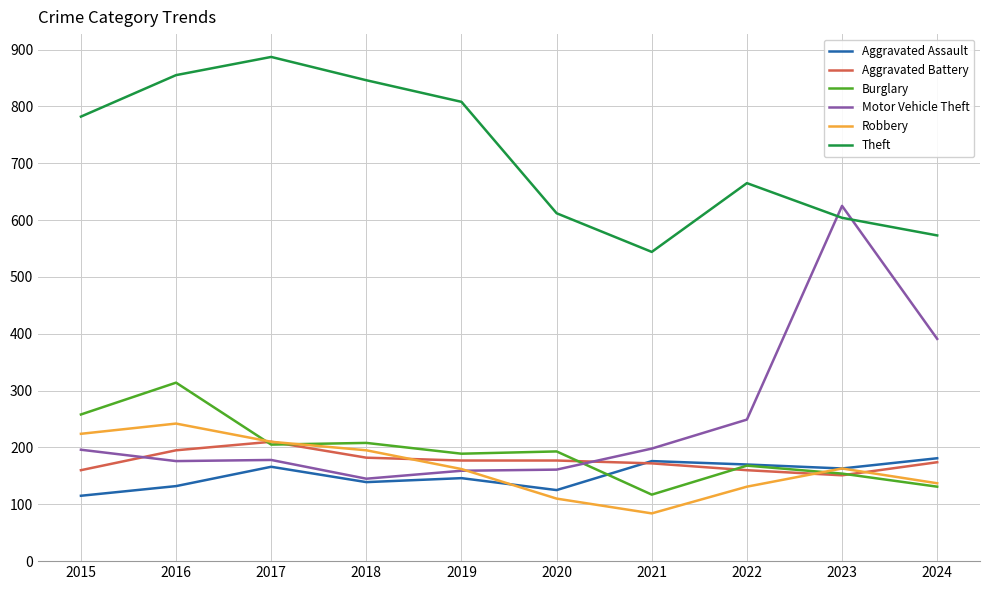

In Motor Vehicle Theft, how many points are lower than both neighbors (excluding endpoints)?

2